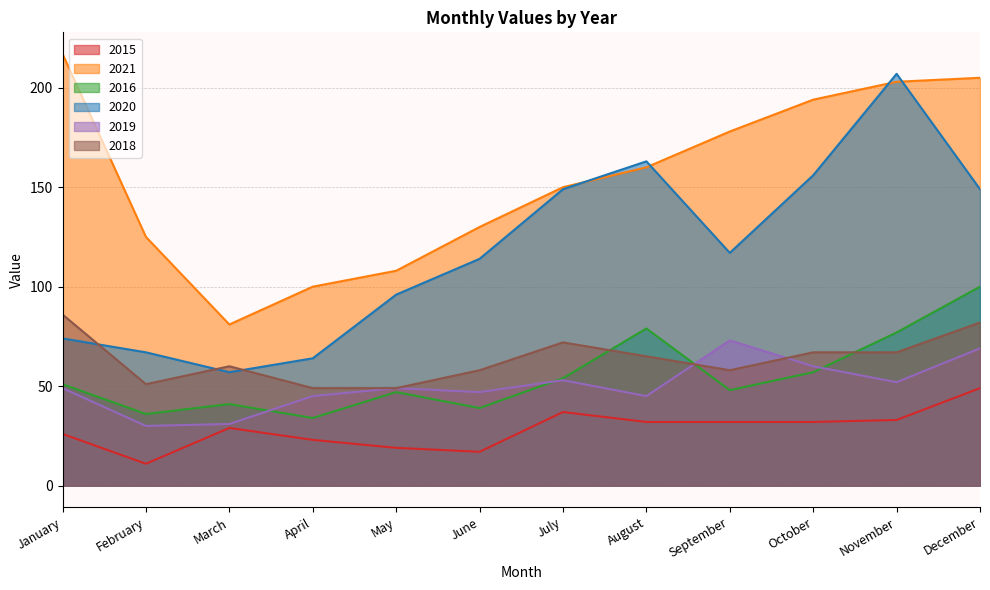

What is the greatest value displayed?

217